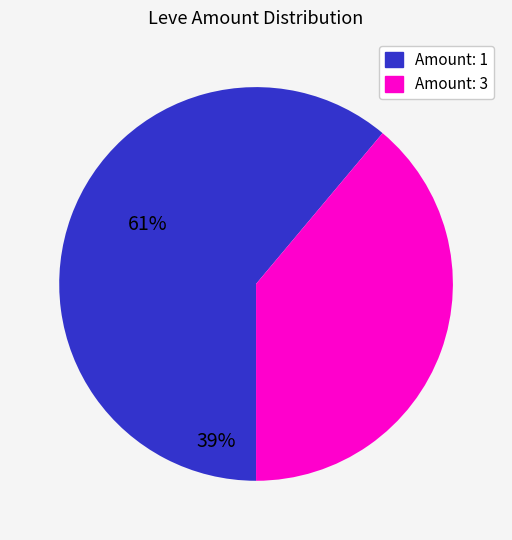

Approximately how many times larger is the value at Amount: 1 compared to Amount: 3?

1.6